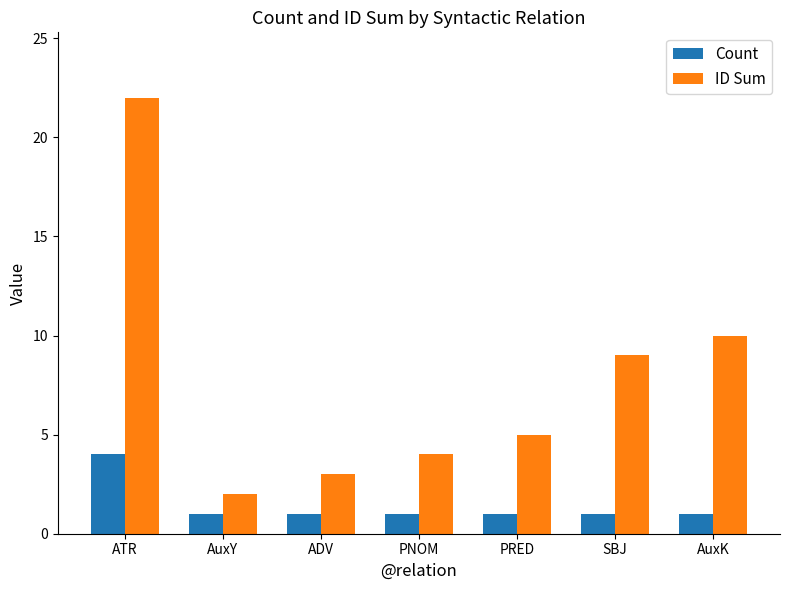

Reading left to right, what are all the values shown in this chart?

Count: ATR=4	AuxY=1	ADV=1	PNOM=1	PRED=1	SBJ=1	AuxK=1
ID Sum: ATR=22	AuxY=2	ADV=3	PNOM=4	PRED=5	SBJ=9	AuxK=10